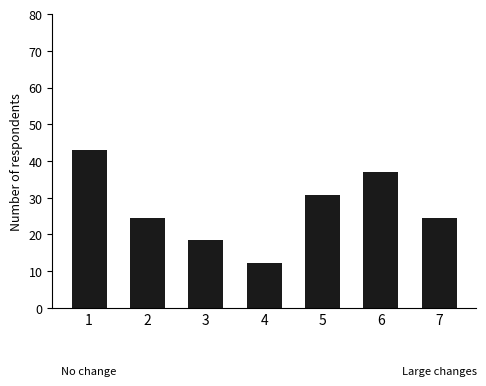

Which has a higher value, 5 or 6?

6